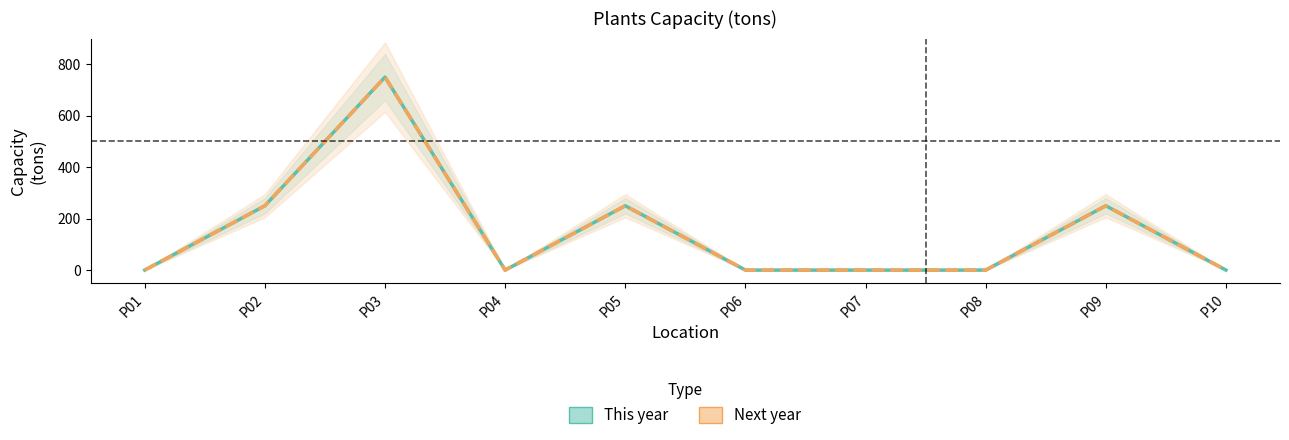

The value of Next year at P01 is 0. True or false?

True